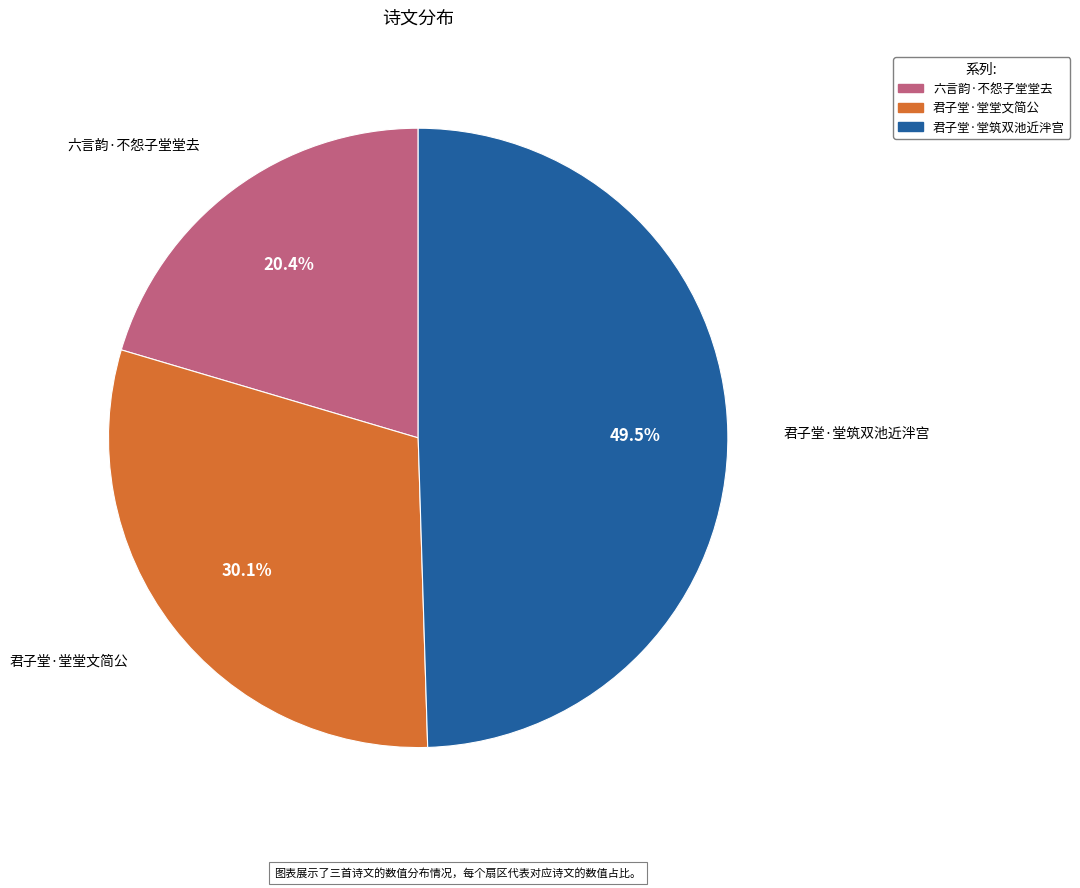

Do 君子堂·堂堂文简公 and 君子堂·堂筑双池近泮宫 together represent more than half of the pie?

Yes